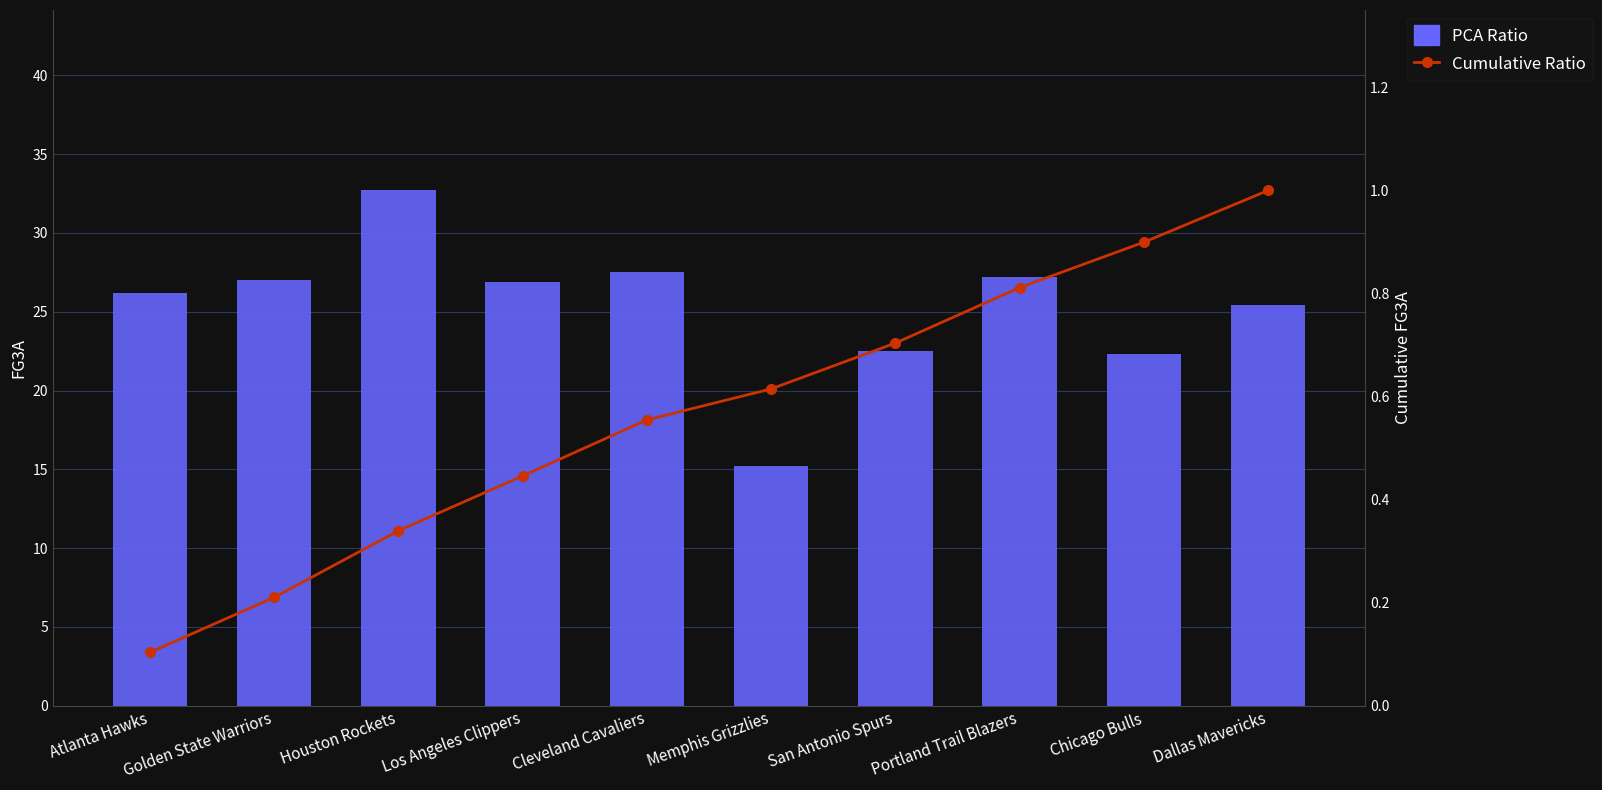

What position from the right is Cleveland Cavaliers?

6